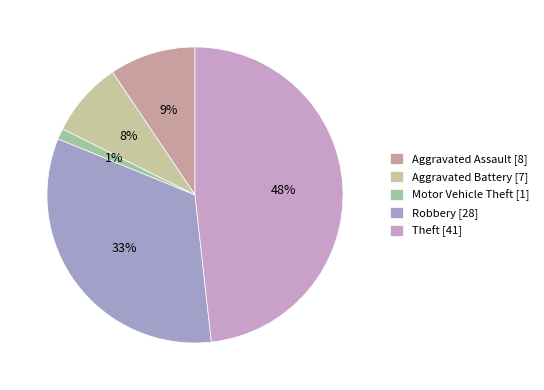

To the nearest percent, what percentage of the pie is Aggravated Assault?

9%